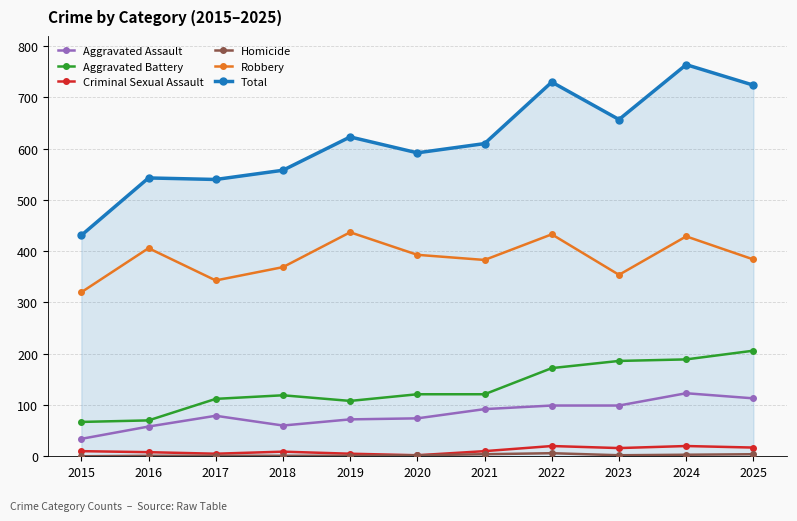

Between 2015 and 2024, which series saw the biggest shift?

Total